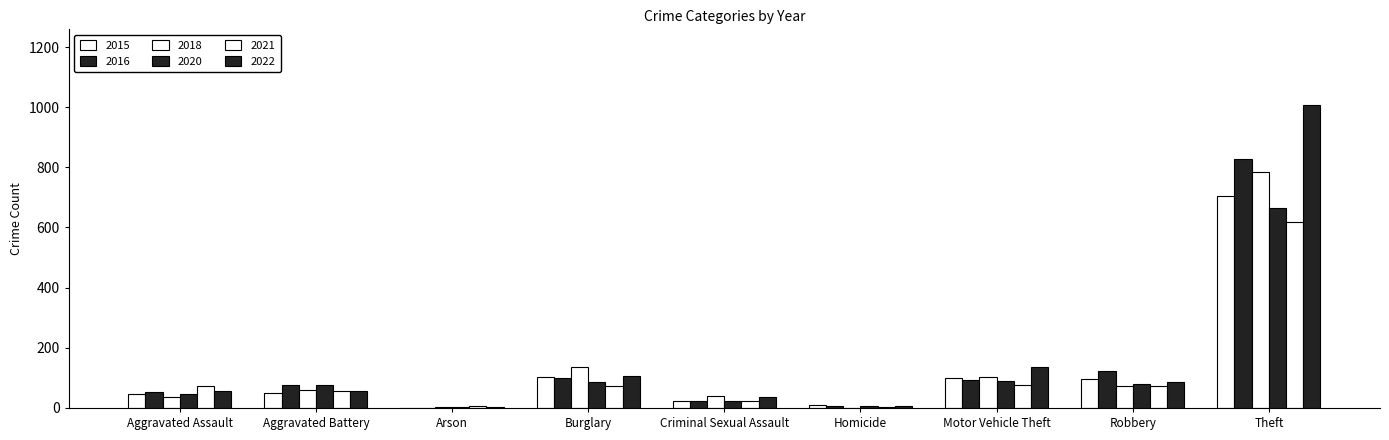

How many groups of bars are there?

9